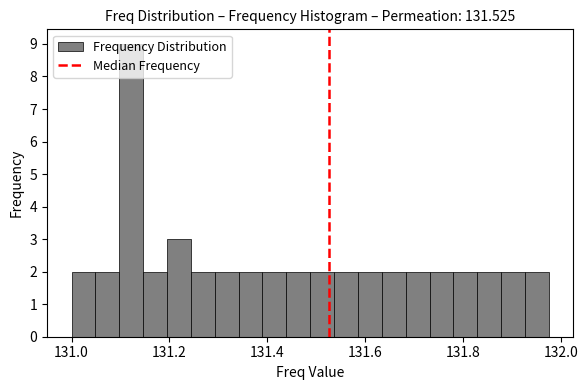

Read against the x-axis, roughly where is the centre of the tallest bar?

131.12